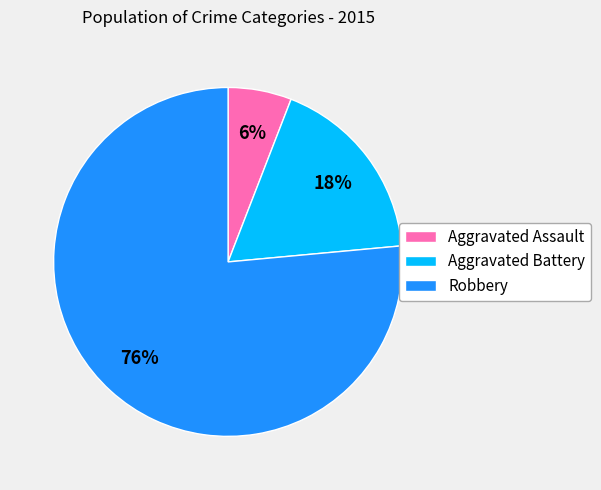

Which has a higher value, Robbery or Aggravated Battery?

Robbery